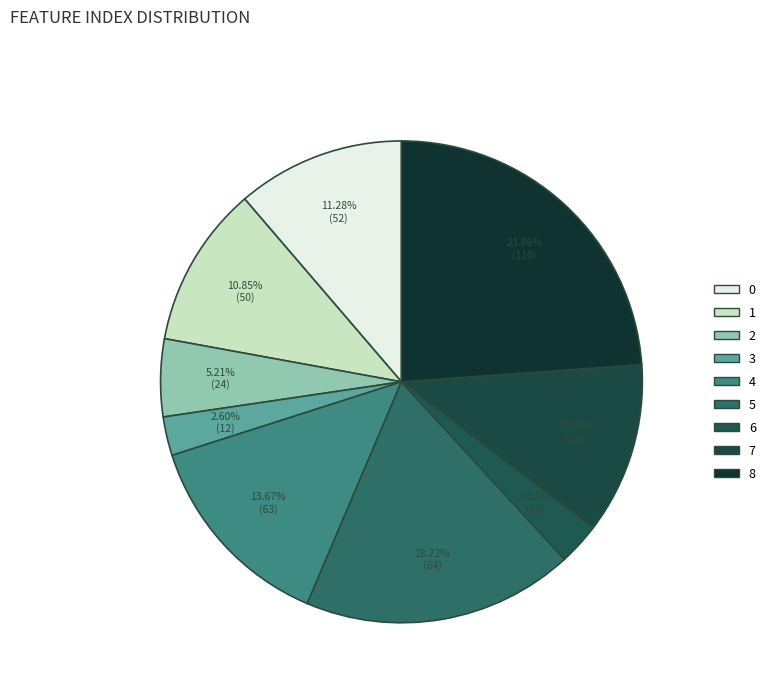

Is there any slice that represents more than half of the pie?

No